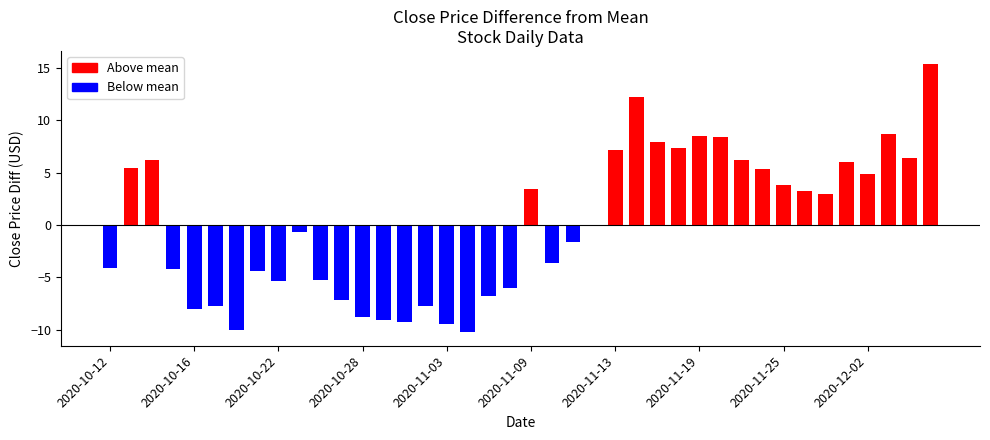

How many data points are less than 176?

20